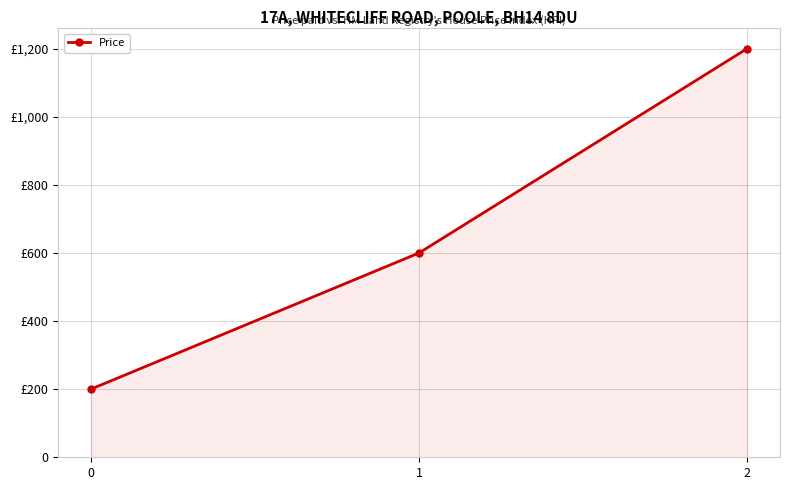

Where is the data nearest to the value 700?

1